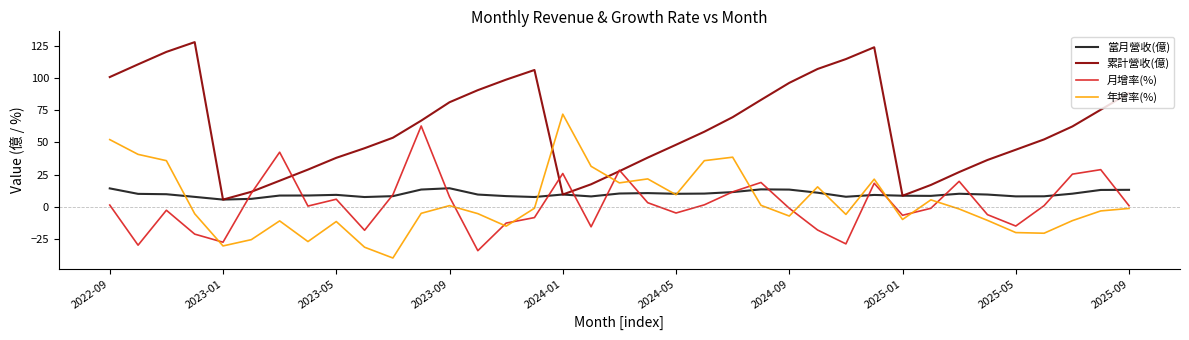

Which series ends up on top after the final intersection of 累計營收(億) and 月增率(%)?

累計營收(億)